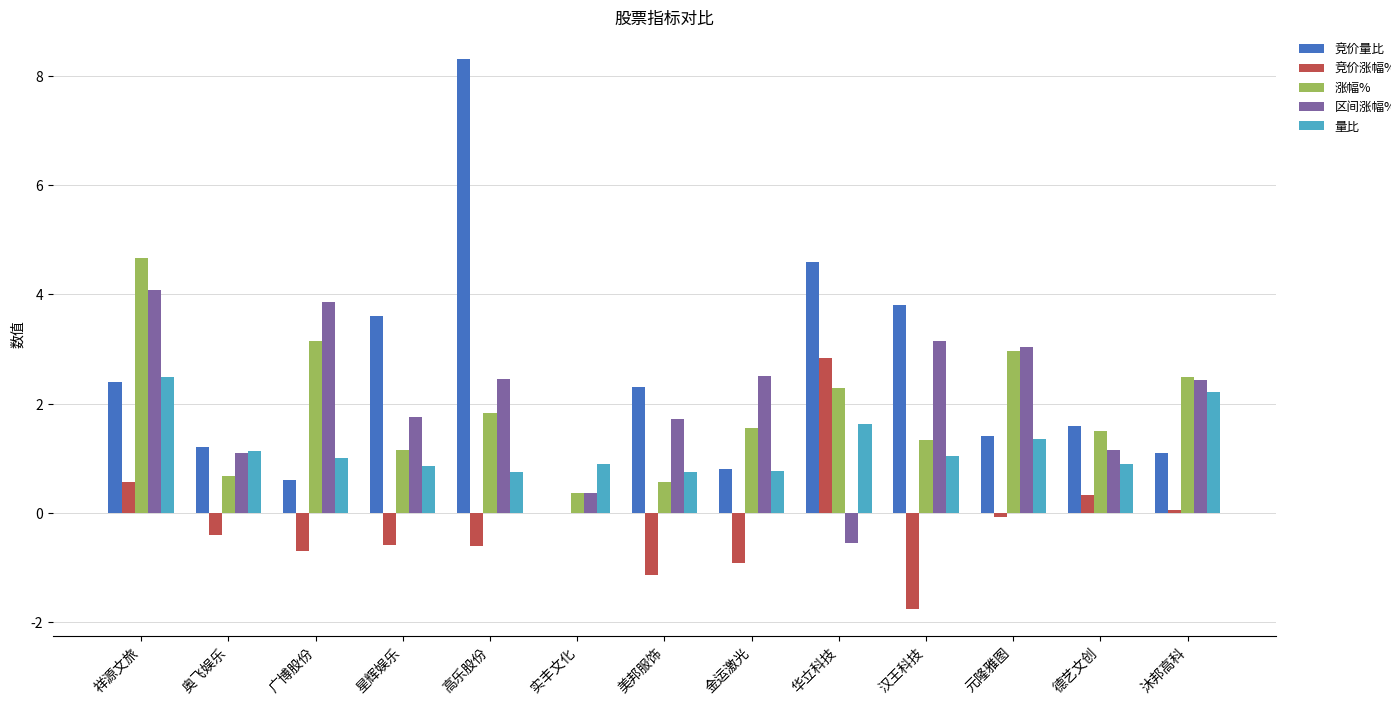

The 涨幅% series shows 0.5 at 华立科技. True or false?

False